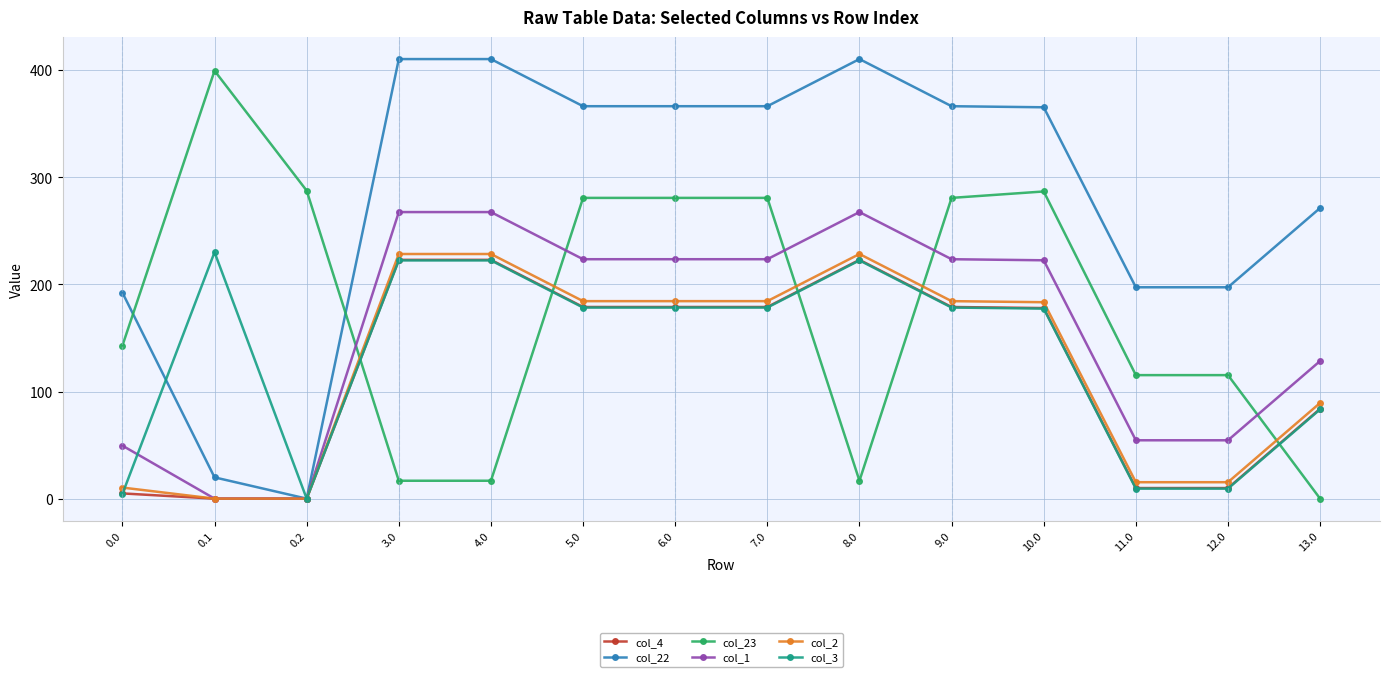

Which series has the largest total across all categories?

col_22